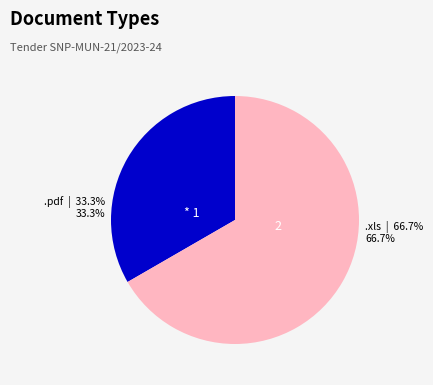

Which category has the smallest portion of the pie?

.pdf